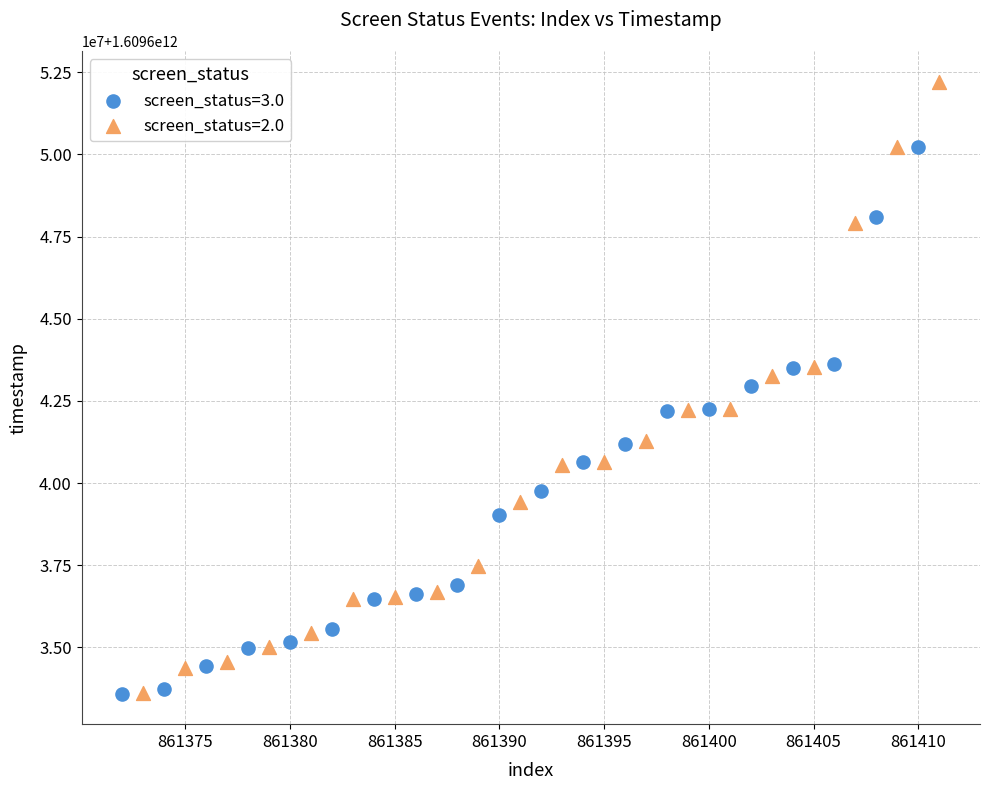

Which series contains the highest Y value?

screen_status=2.0